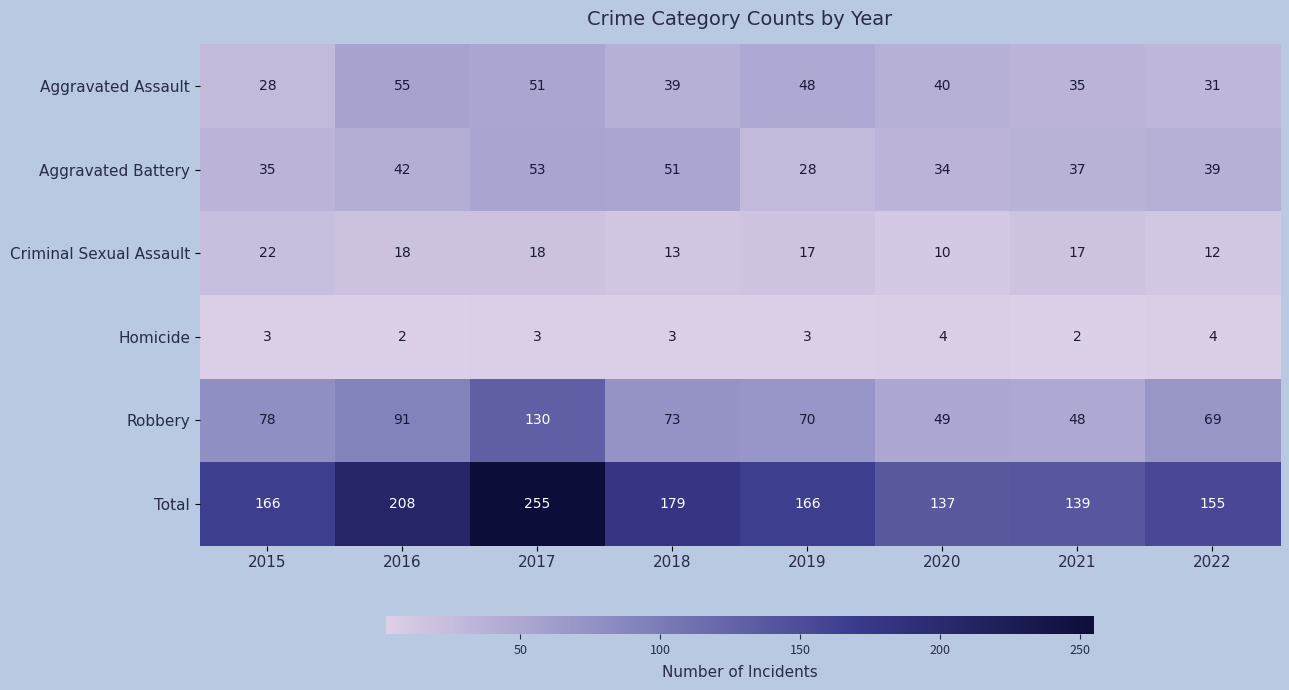

Which label corresponds to the largest value in the chart?

2017